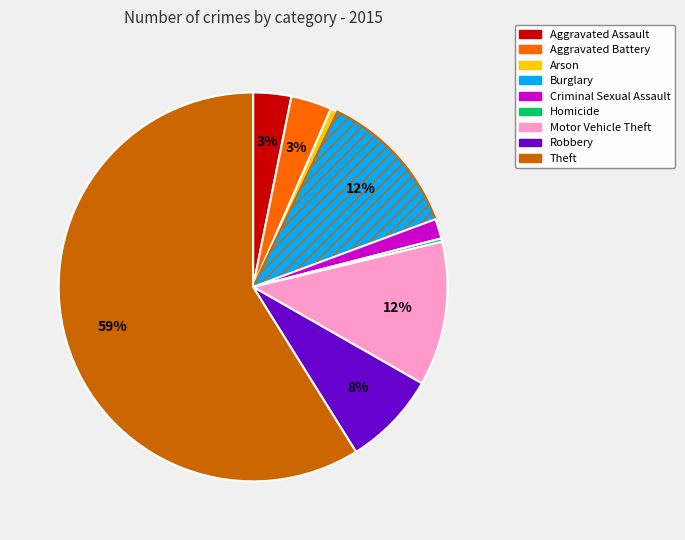

The Motor Vehicle Theft slice represents 23% of the pie. True or false?

False